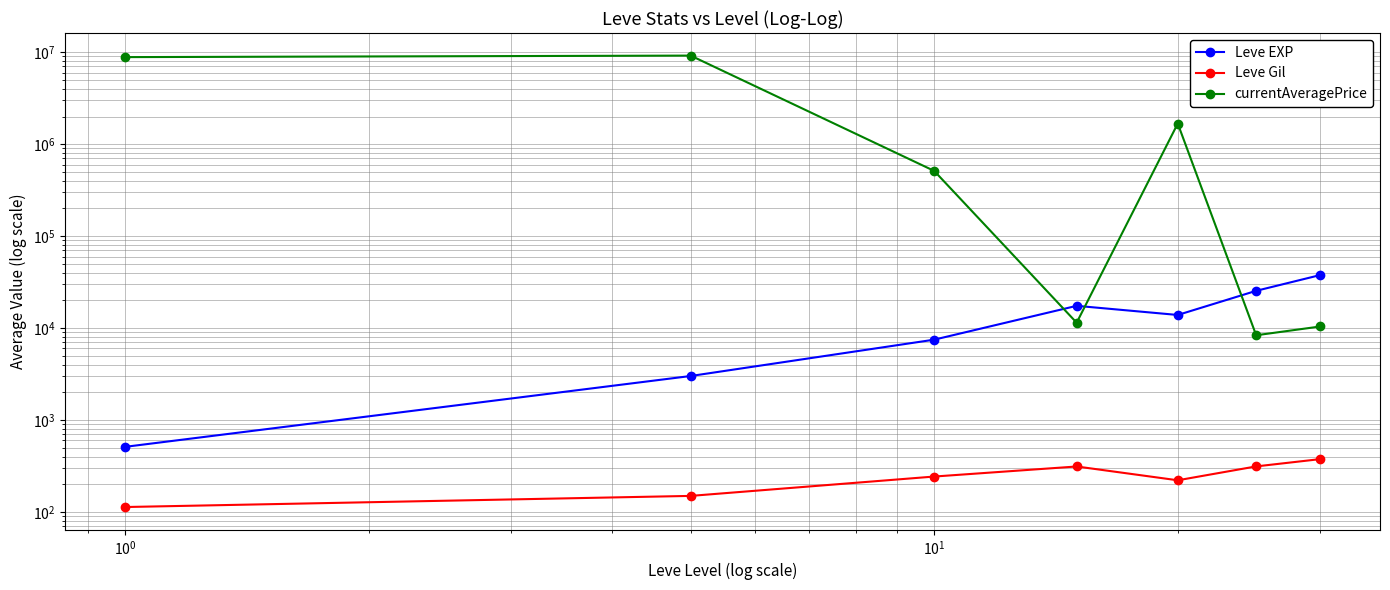

How many interior local valleys does the currentAveragePrice series have?

2